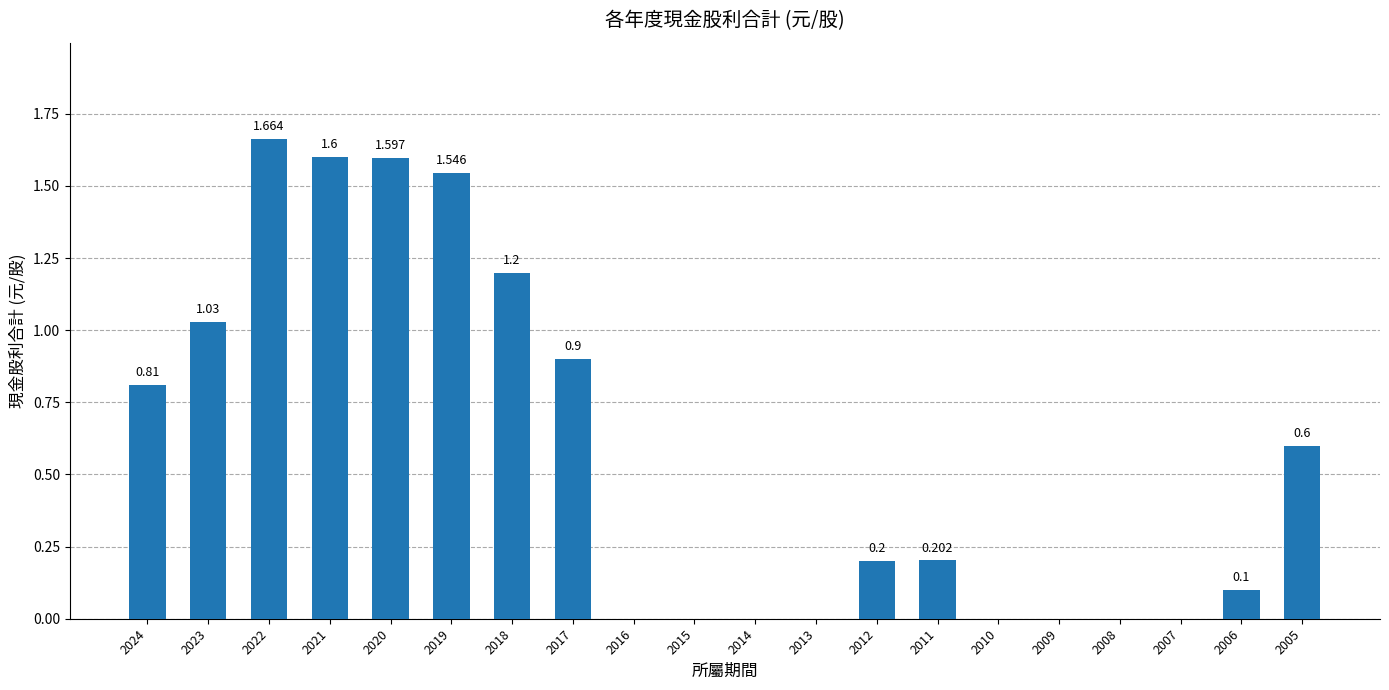

True or false: the data shows 2.6 at 2022.

False